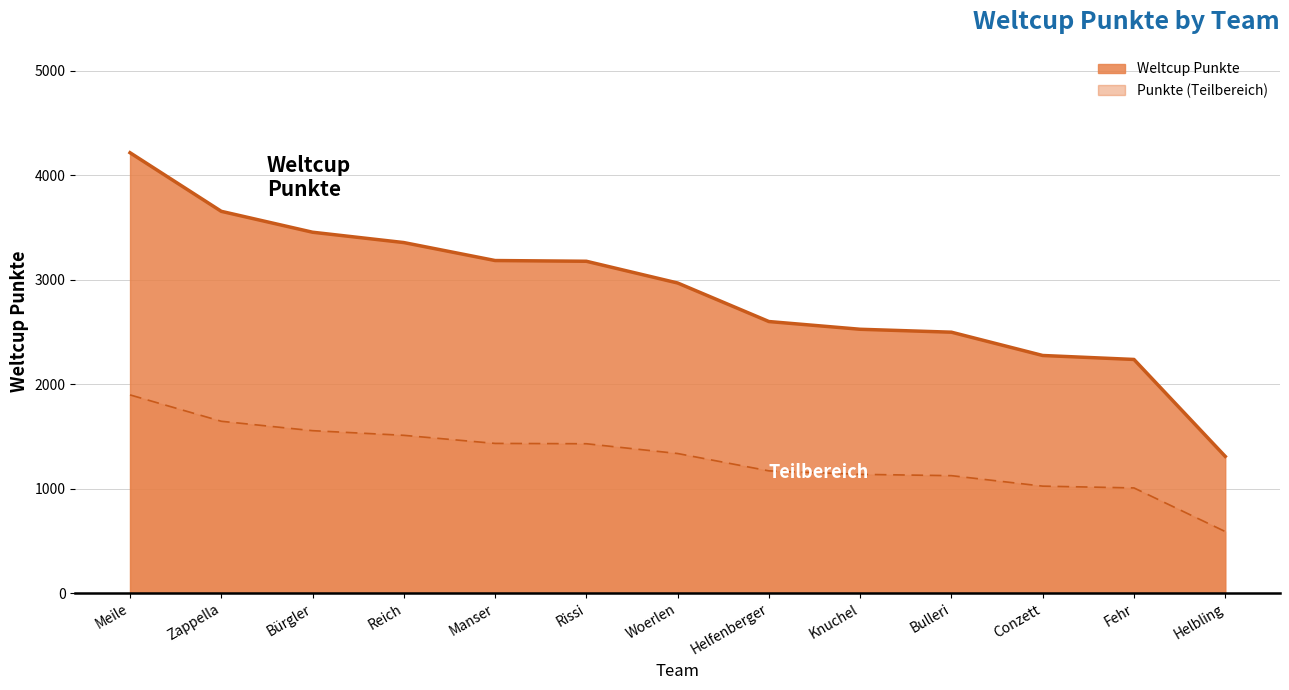

What is the ratio of the value at Helbling to the value at Zappella?

0.4